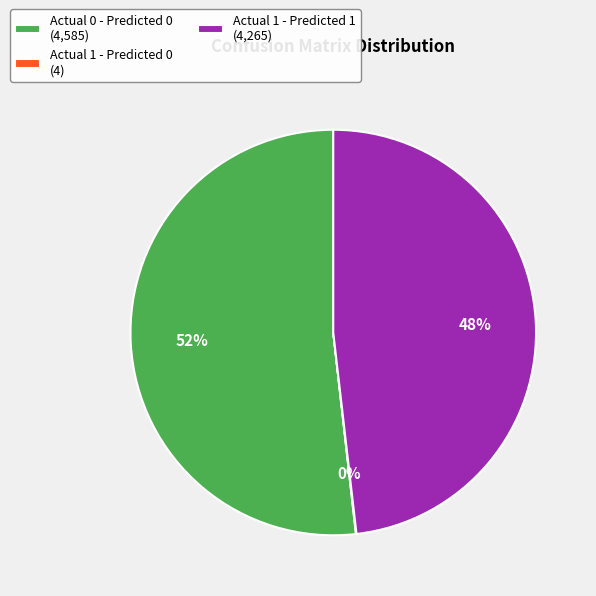

Is the sum of Actual 0 - Predicted 0 (4,585) and Actual 1 - Predicted 1 (4,265) greater than half?

Yes